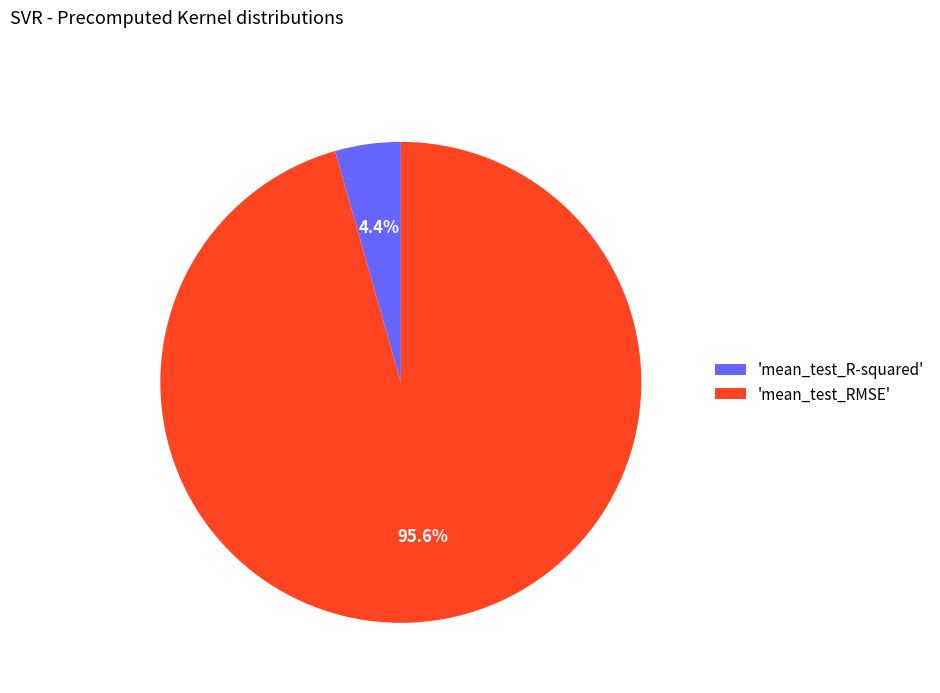

To the nearest percent, what is the average slice percentage?

50%